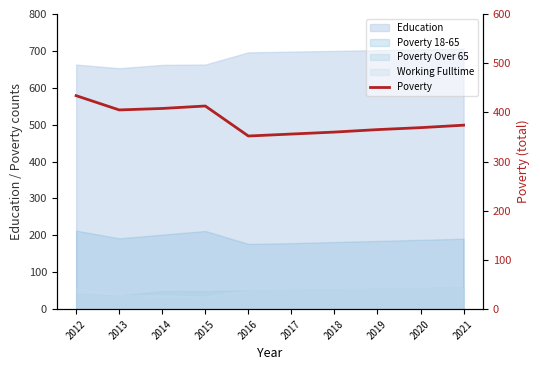

Reading right to left, what are all the values shown in this chart?

374	369	365	360	356	352	413	408	405	434